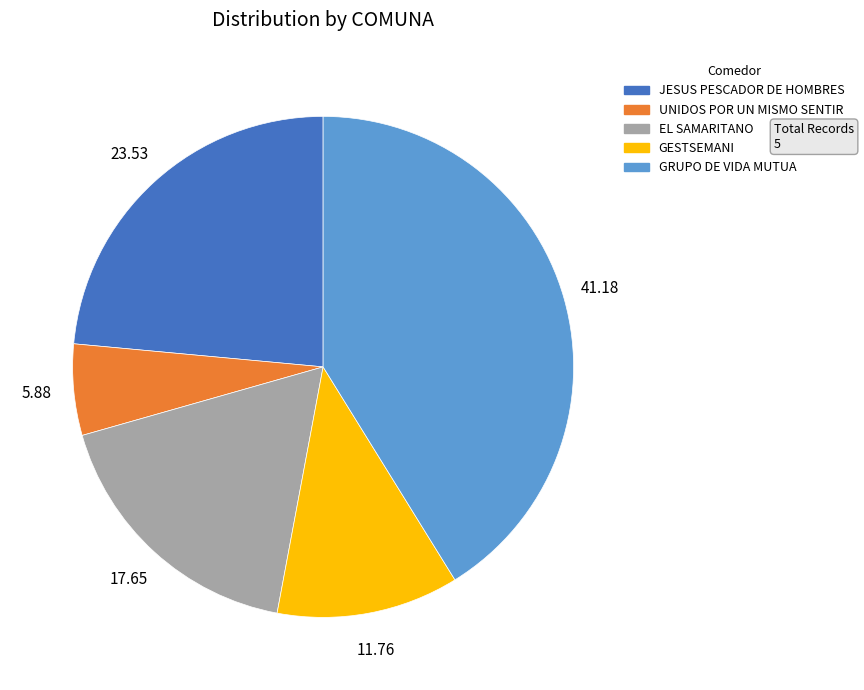

Which category has the biggest portion of the pie?

GRUPO DE VIDA MUTUA